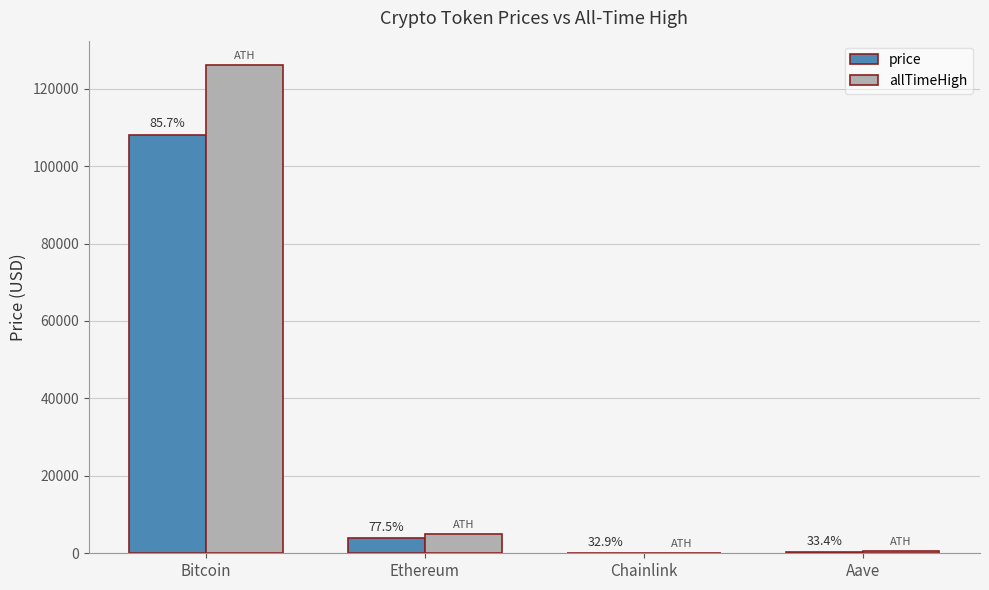

What is the smallest value displayed?

17.4